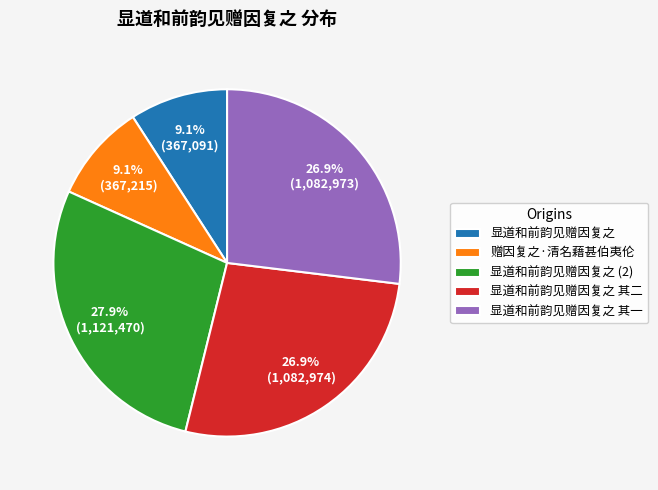

The 显道和前韵见赠因复之 其一 slice represents 27% of the pie. True or false?

True